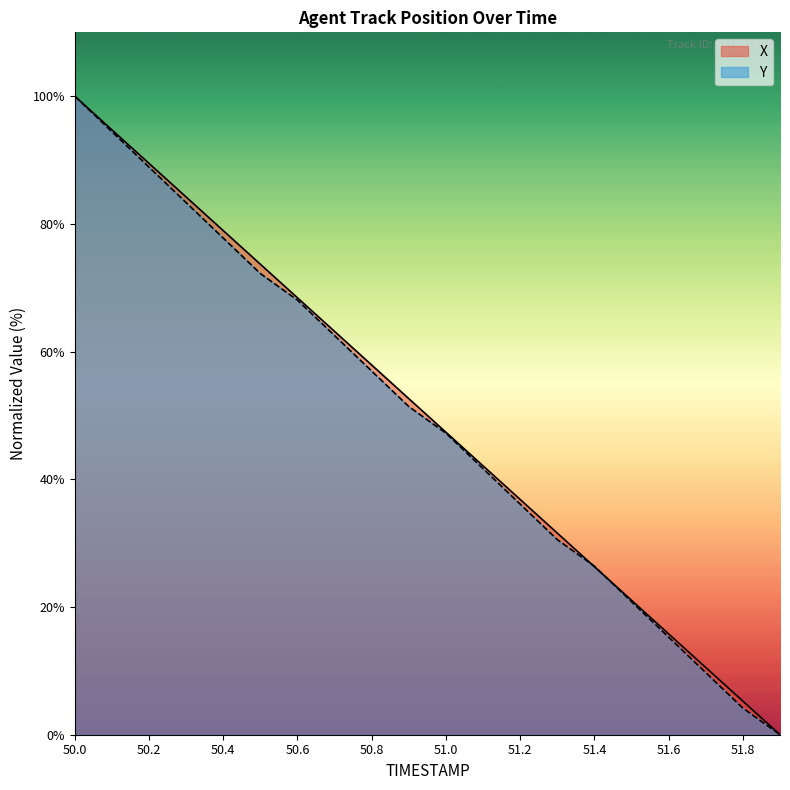

What is the total value across all series at 50.5?

145.9